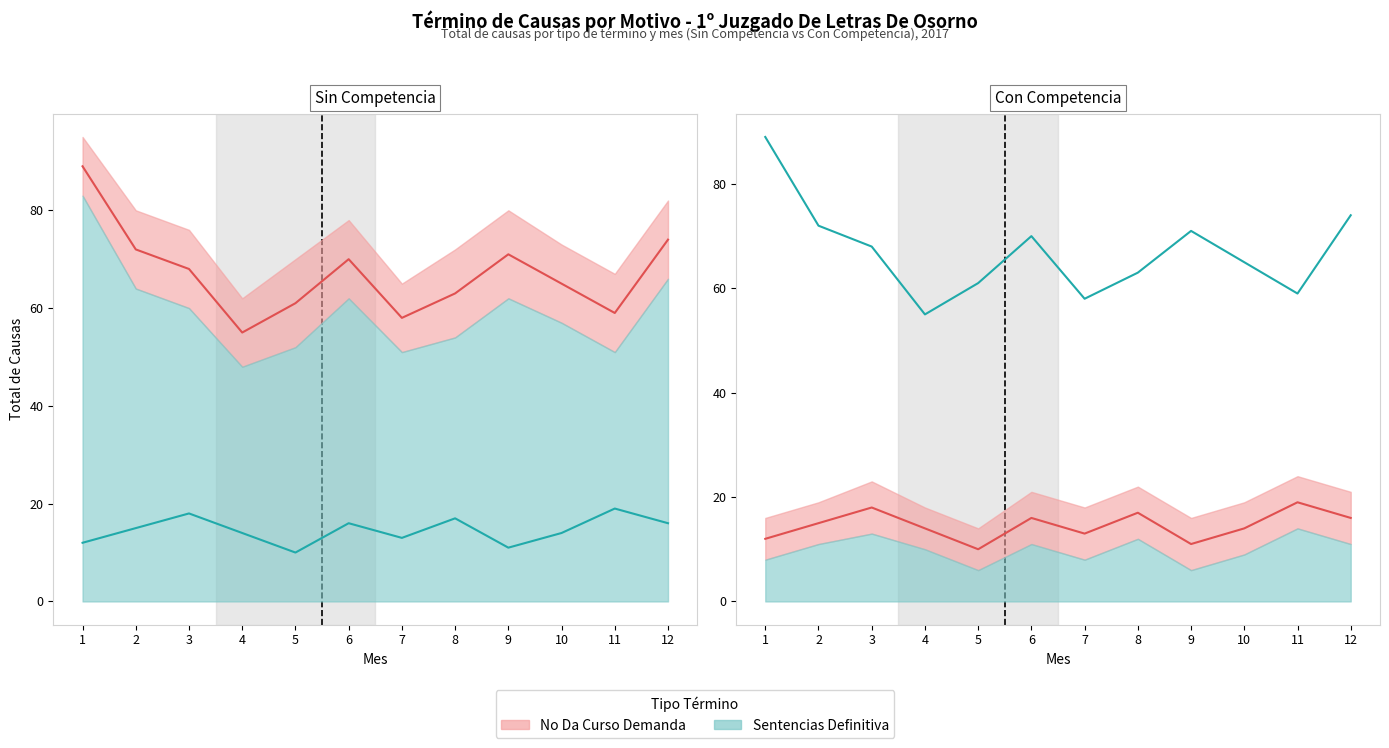

How many values in the Sentencias Definitiva series exceed 68?

5